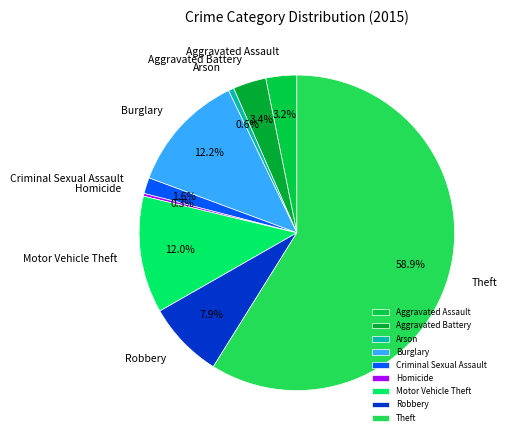

Between Arson and Robbery, which is larger?

Robbery